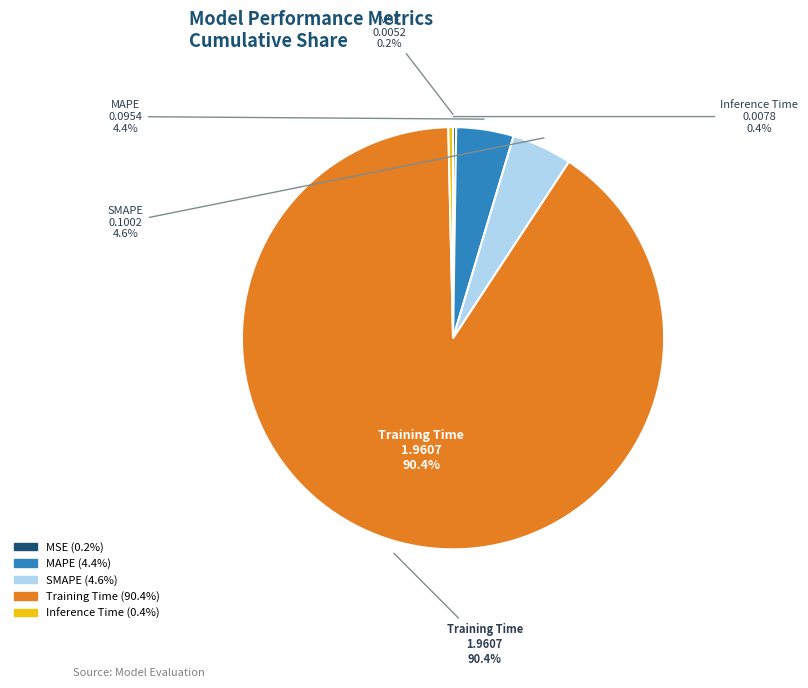

True or false: SMAPE accounts for 1% of the total.

False